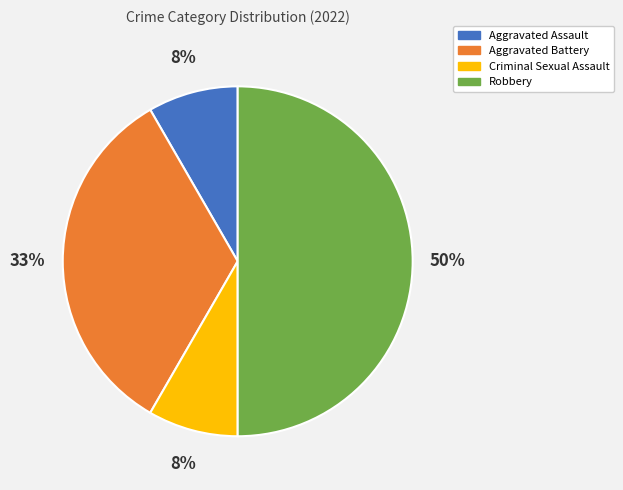

Which category has the biggest portion of the pie?

Robbery